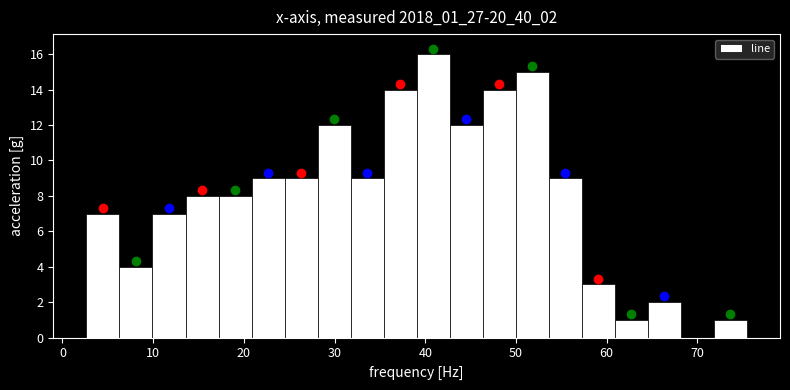

Read against the x-axis, roughly where is the centre of the tallest bar?

41